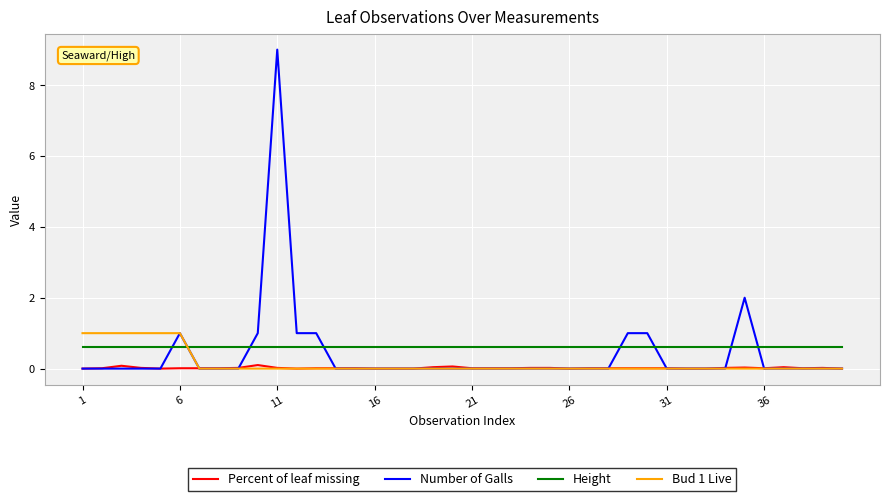

Count the number of categories in the chart.

40